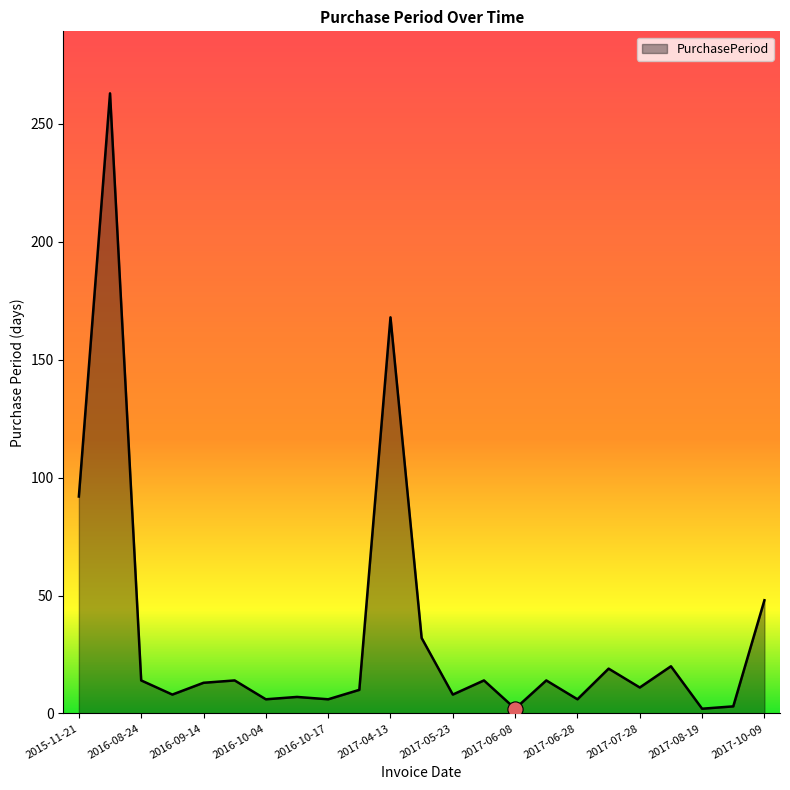

What is the difference between the maximum and minimum values?

261